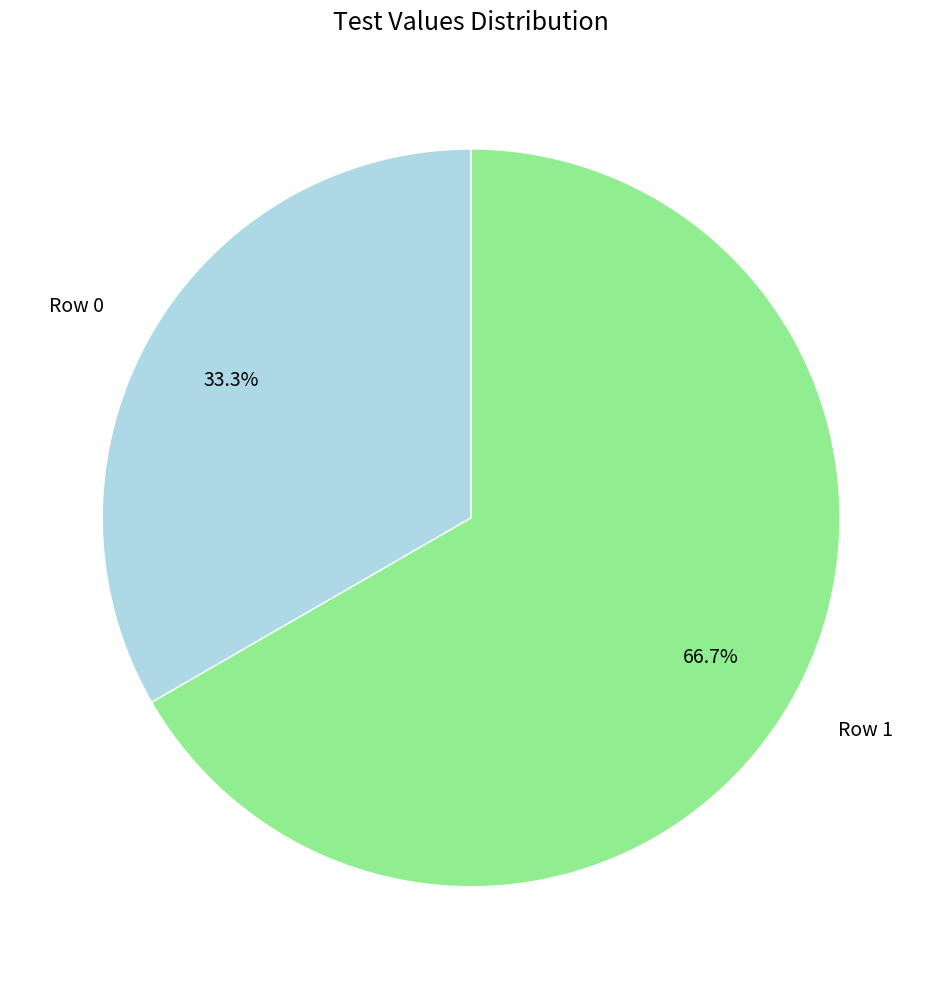

Which slice represents more than half of the pie?

Row 1